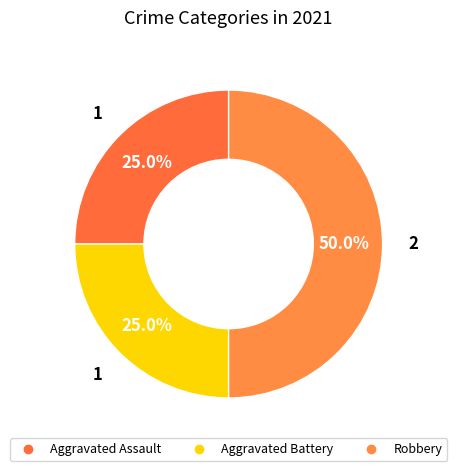

Is there a majority slice in this chart?

No